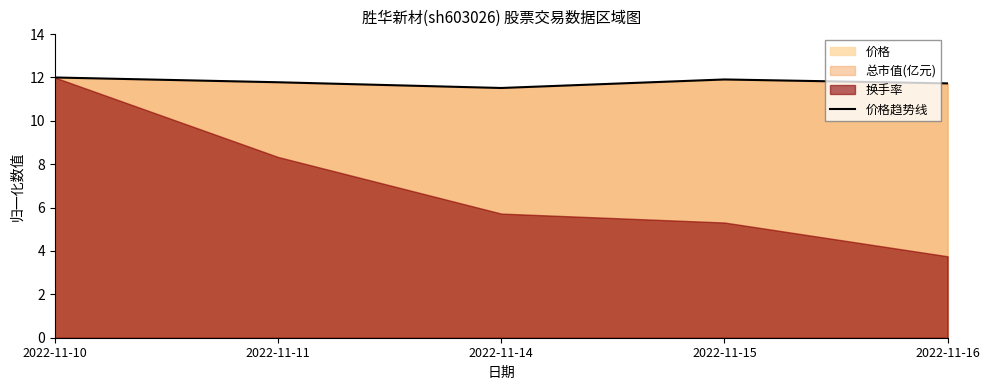

What is the difference between the values at 2022-11-10 and 2022-11-15?

0.1